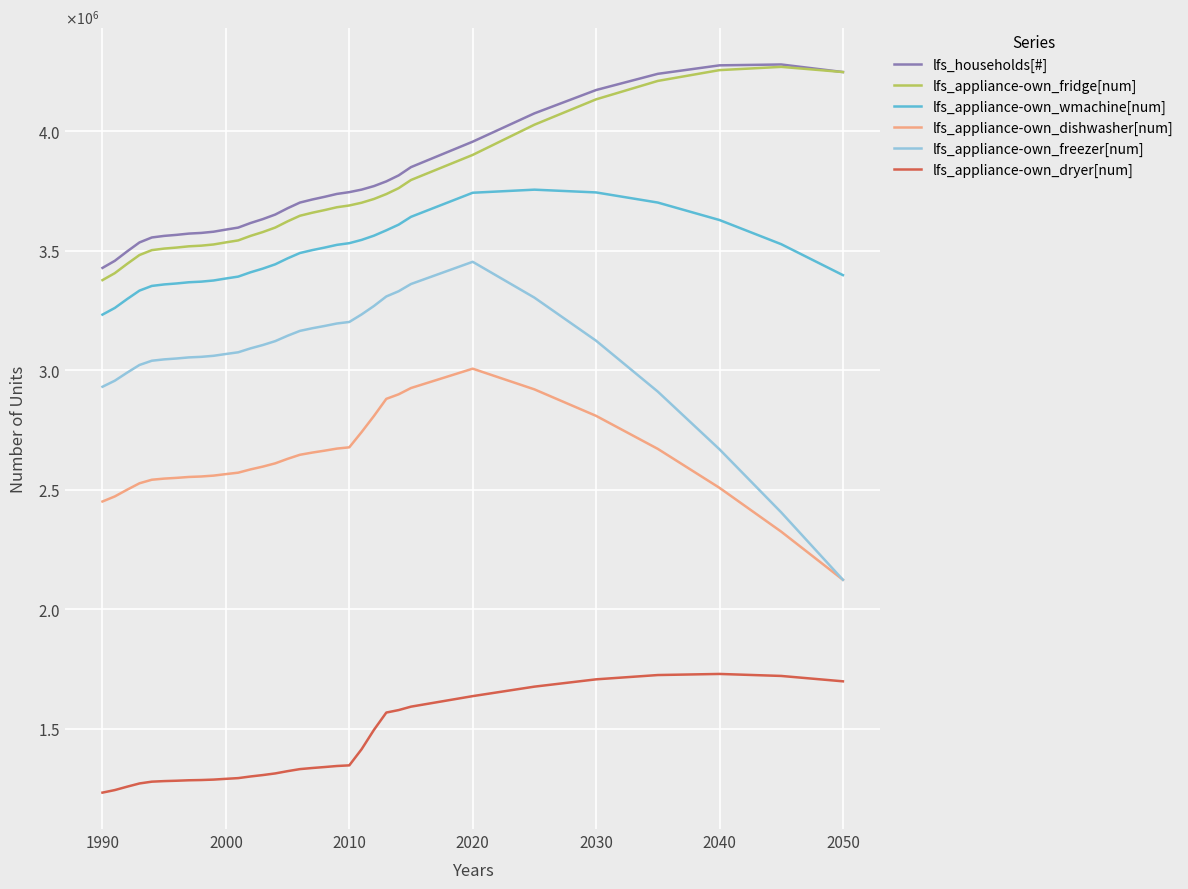

True or false: lfs_appliance-own_wmachine[num] and lfs_appliance-own_freezer[num] intersect in this chart.

False